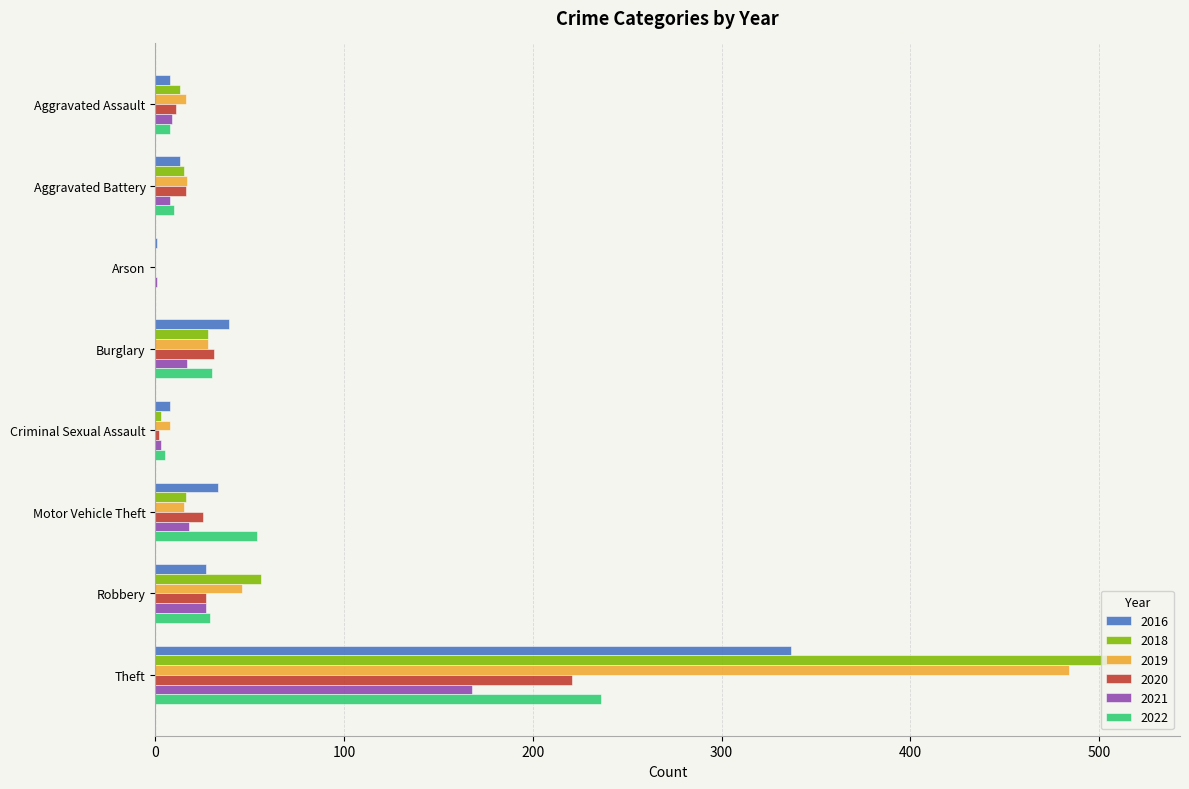

At which category is the sum across all series the highest?

Theft